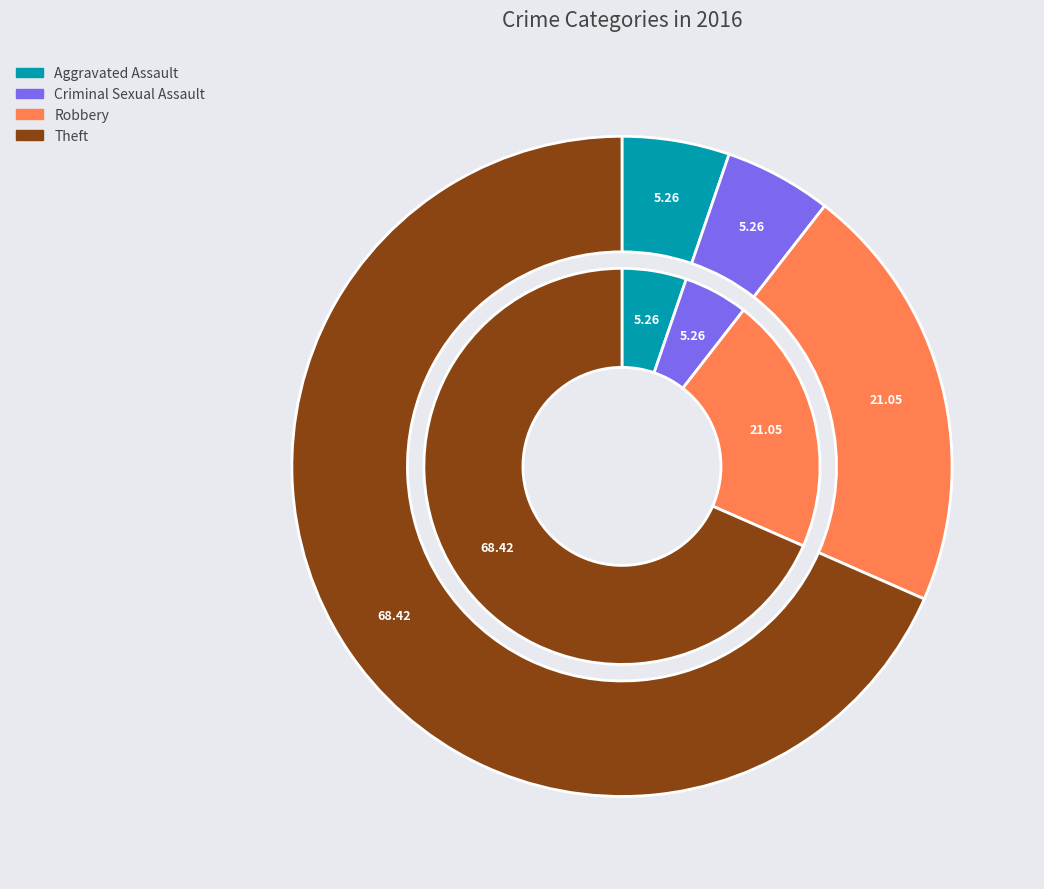

The Aggravated Assault slice represents 5% of the pie. True or false?

True